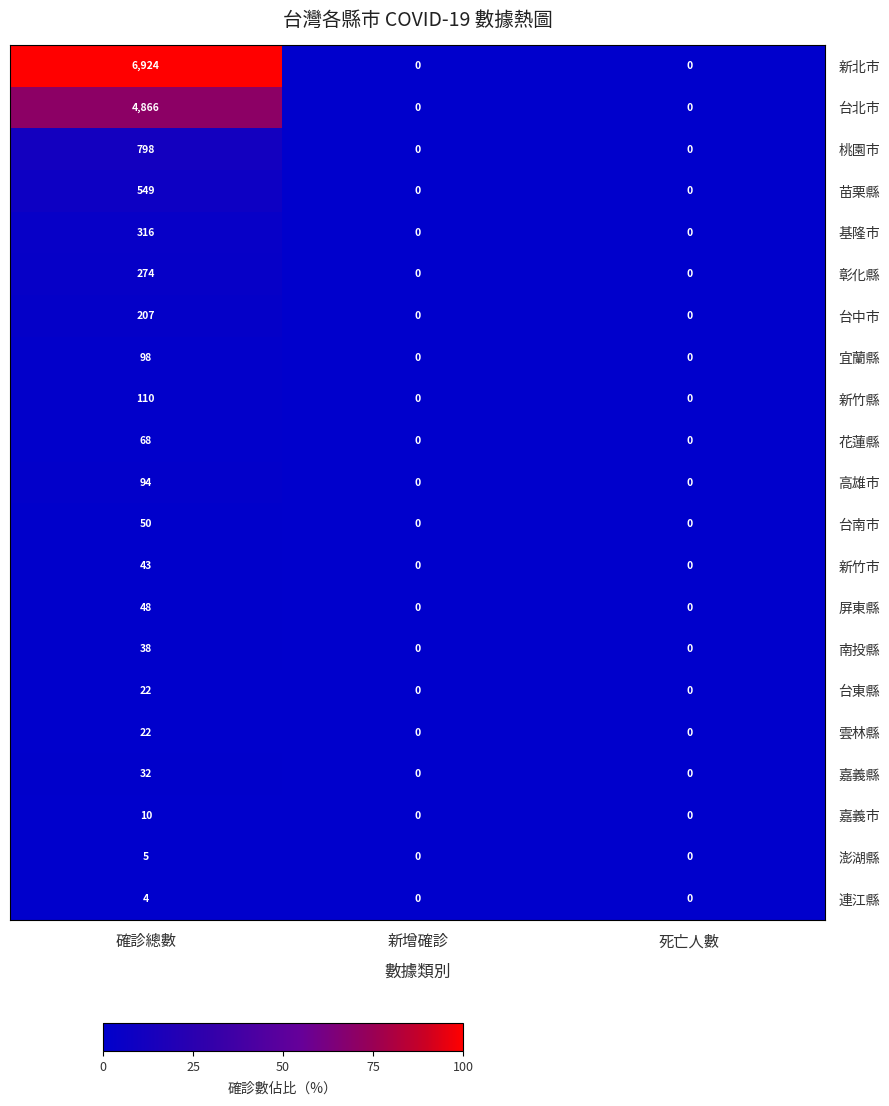

What is the sum of all 嘉義市 values?

10